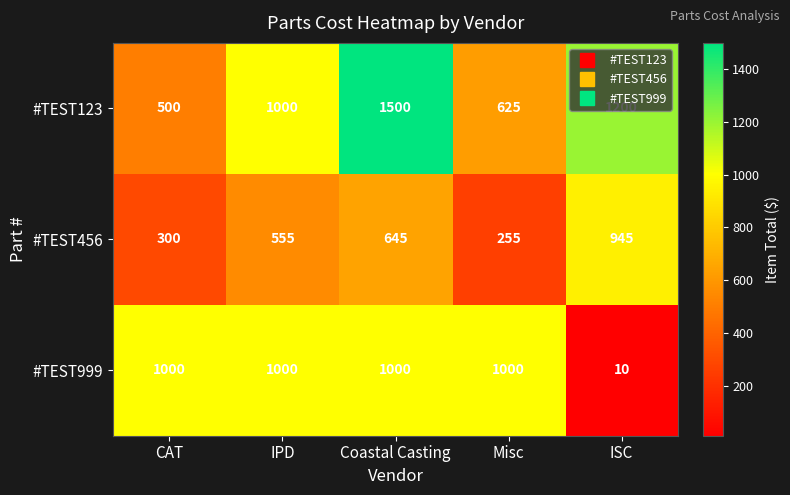

Rank the categories by #TEST123 value from highest to lowest.

Coastal Casting, ISC, IPD, Misc, CAT